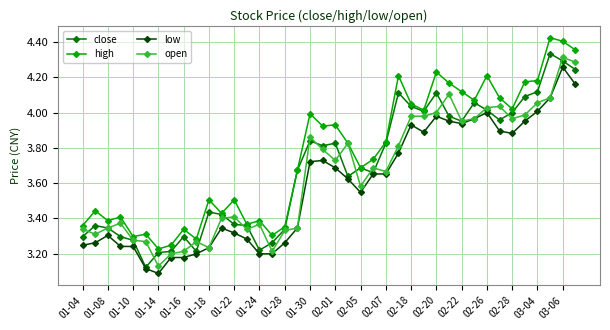

True or false: open has more than 1 interior local peaks.

True